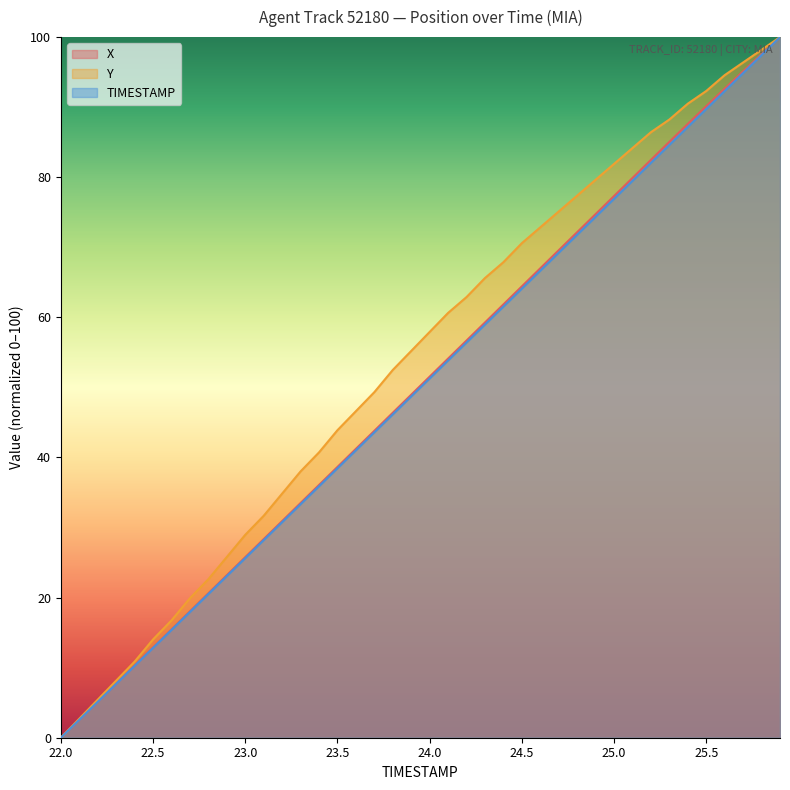

What is the average value of the TIMESTAMP series?

50.0